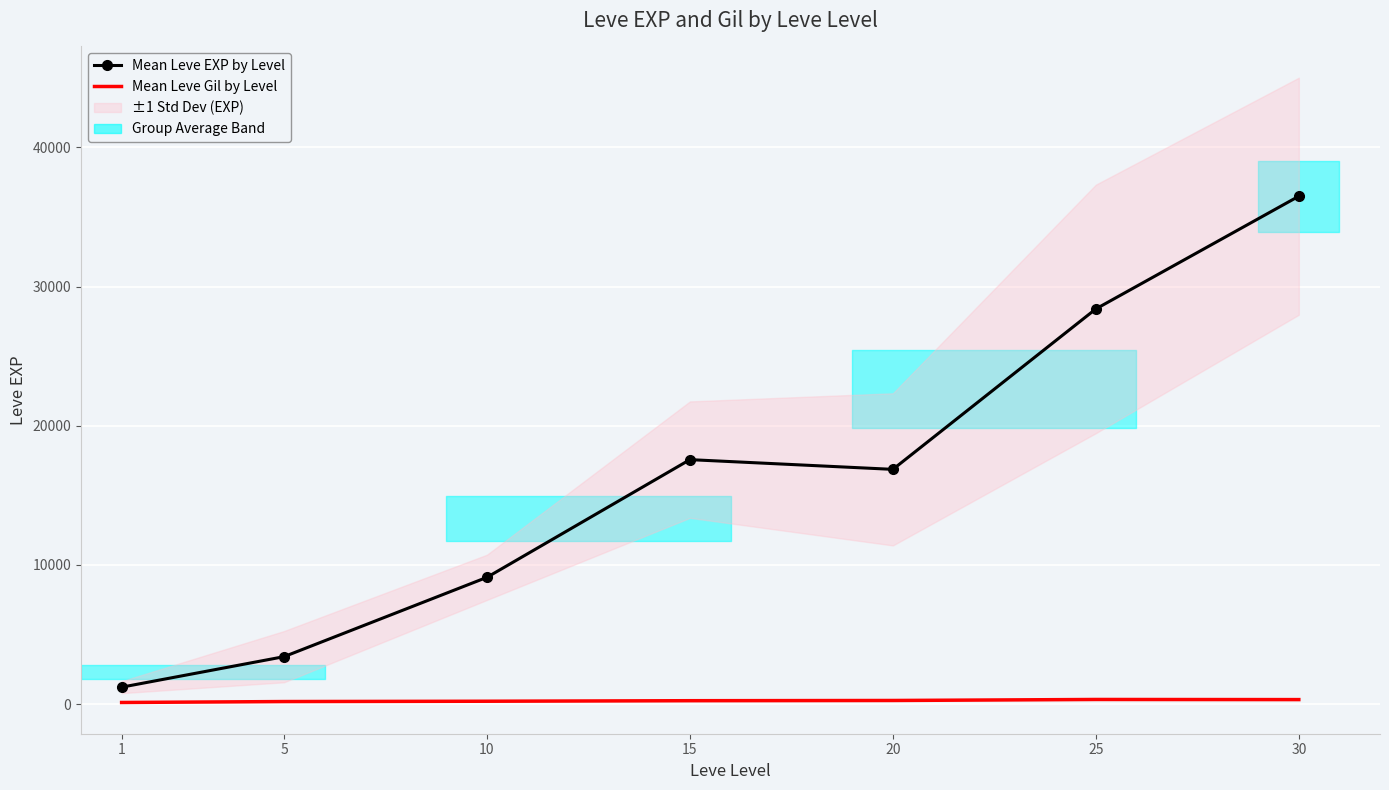

Reading left to right, list all the values displayed in this chart.

Mean Leve EXP by Level: 1=1213.3	5=3405.0	10=9106.7	15=17563.3	20=16865.0	25=28393.3	30=36492.5
Mean Leve Gil by Level: 1=113.3	5=180.0	10=202.8	15=241.3	20=257.0	25=329.7	30=320.8